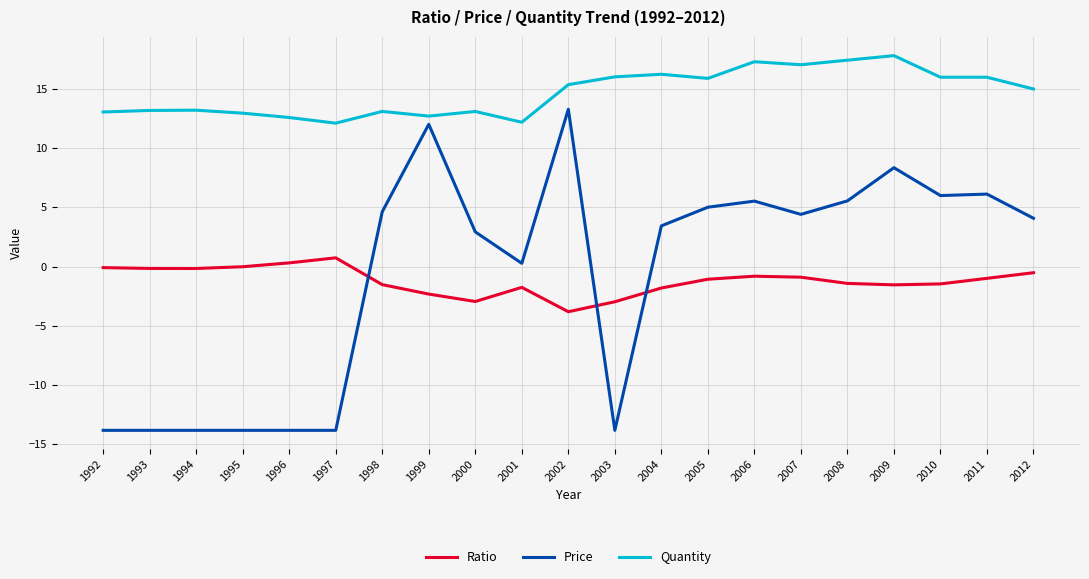

What is the minimum value shown in the chart?

-13.8